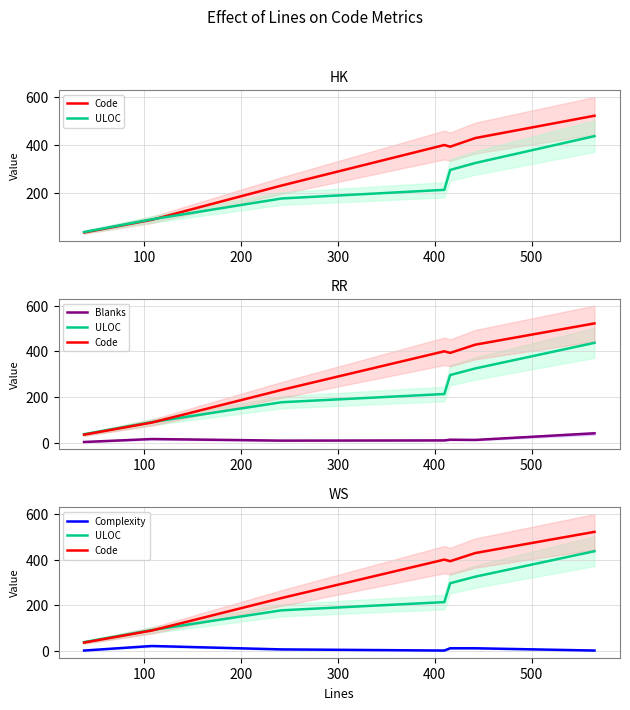

Rank the series by their maximum value, from highest to lowest.

Code, ULOC, Blanks, Complexity